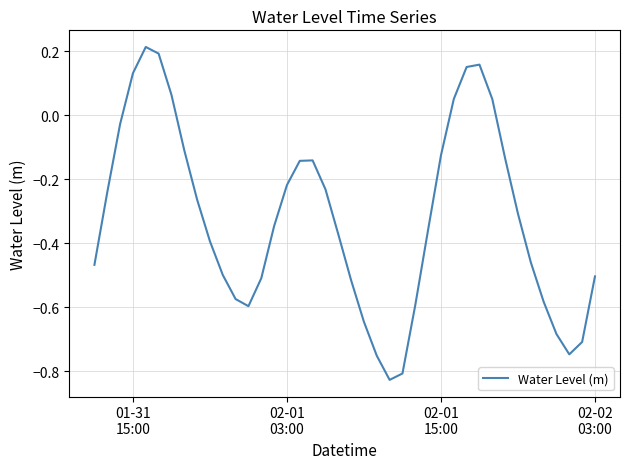

How many values are below zero?

32